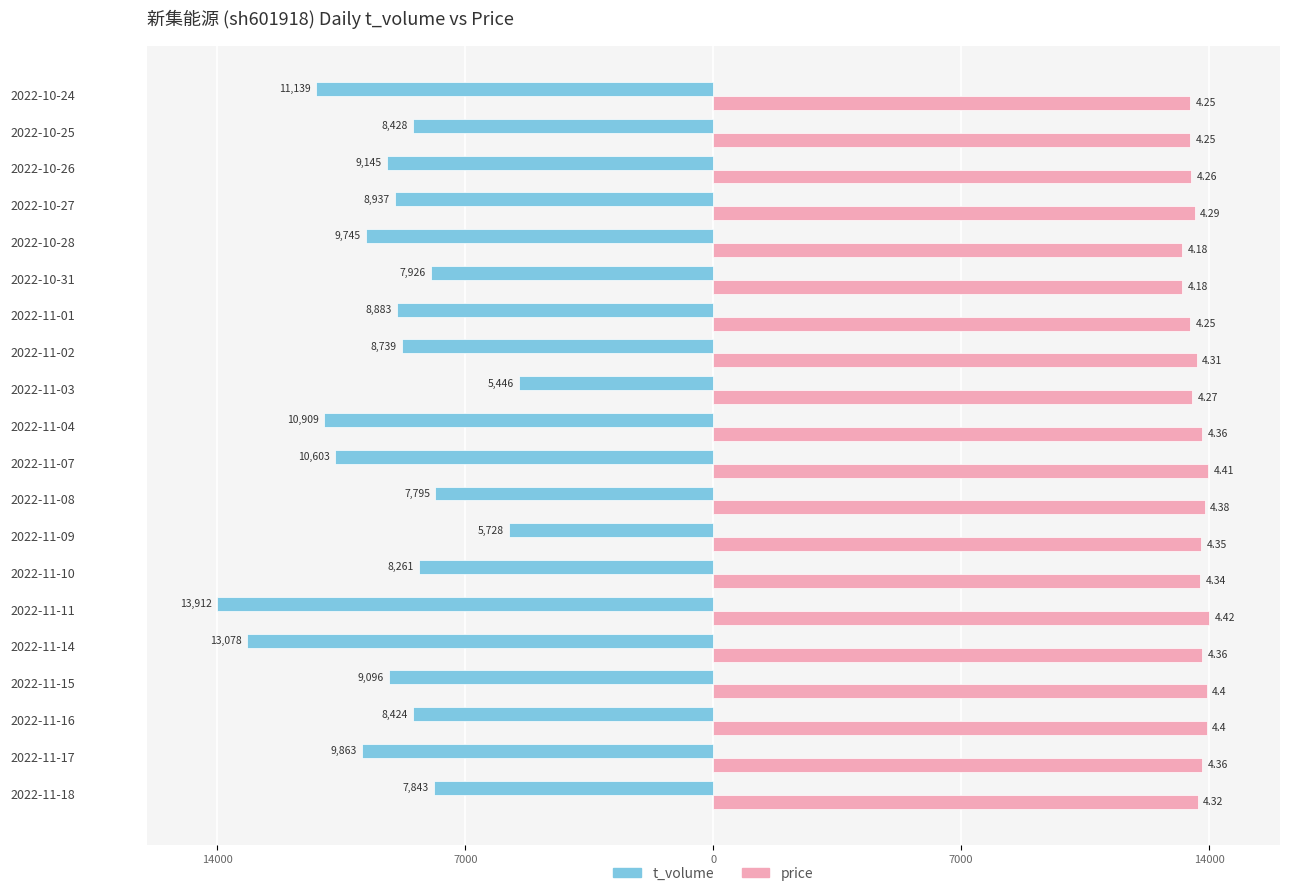

What are all the series names shown in the legend?

t_volume, price